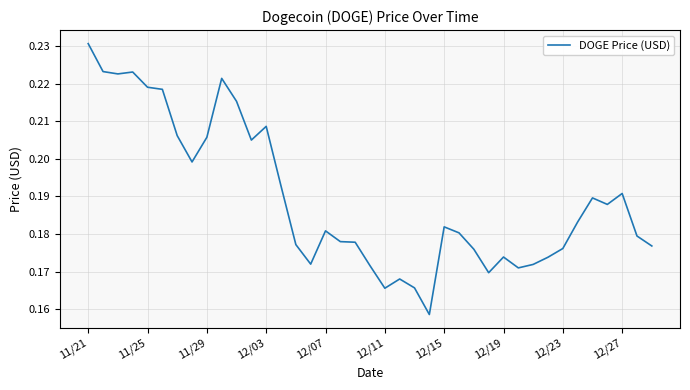

Does the chart have visible grid lines?

Yes